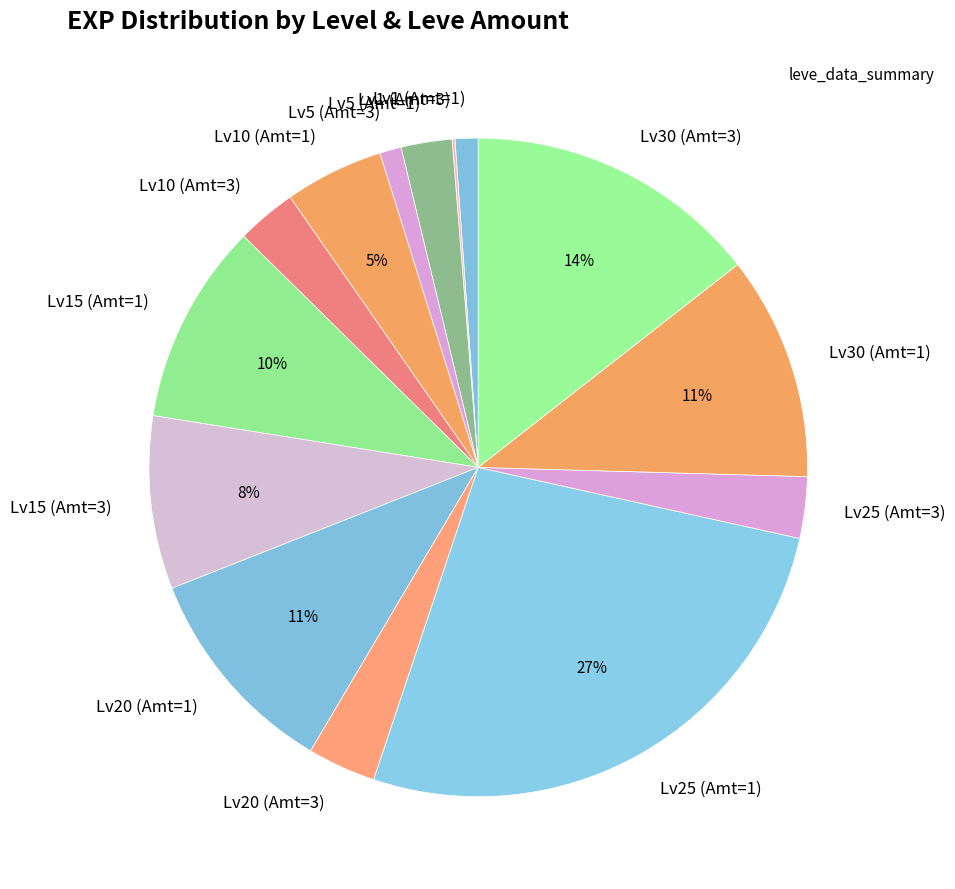

What is the largest slice in the pie chart?

Lv25 (Amt=1)